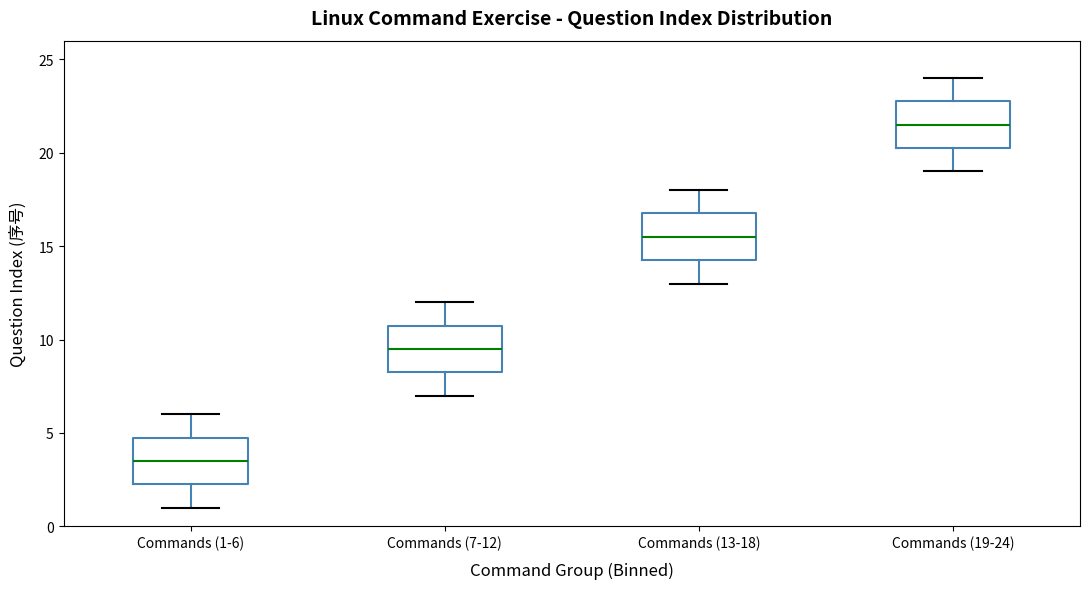

Which box's median line is the highest?

Commands (19-24)